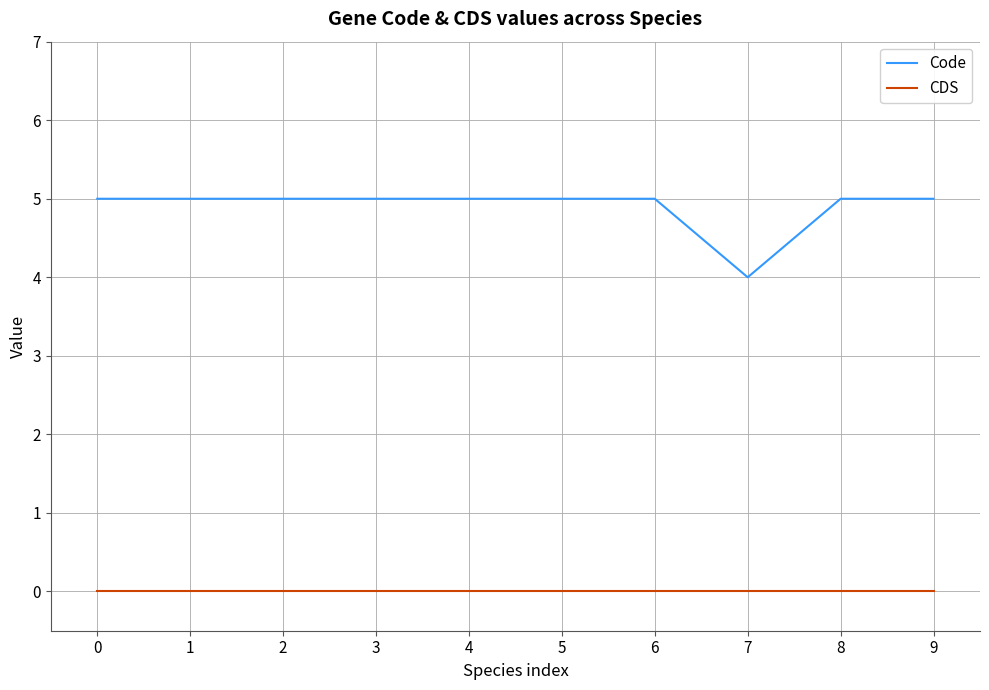

What is the difference between the highest and lowest values at 4?

5